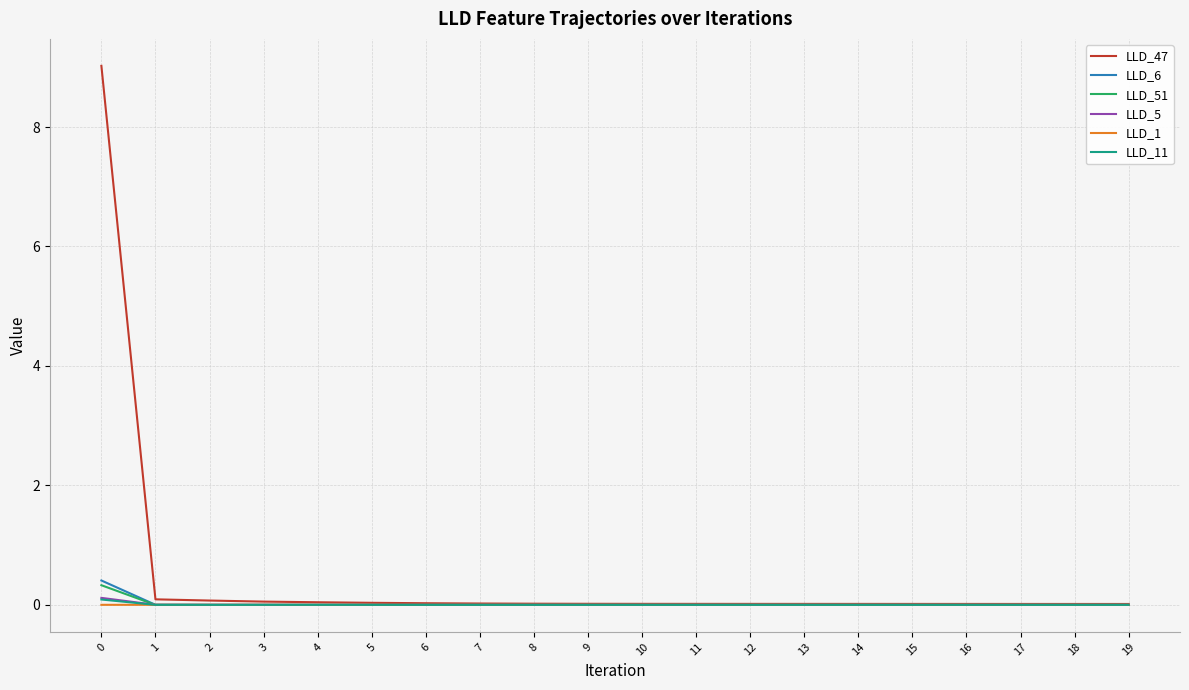

True or false: LLD_6 has a value of 0.0 at 8.

True